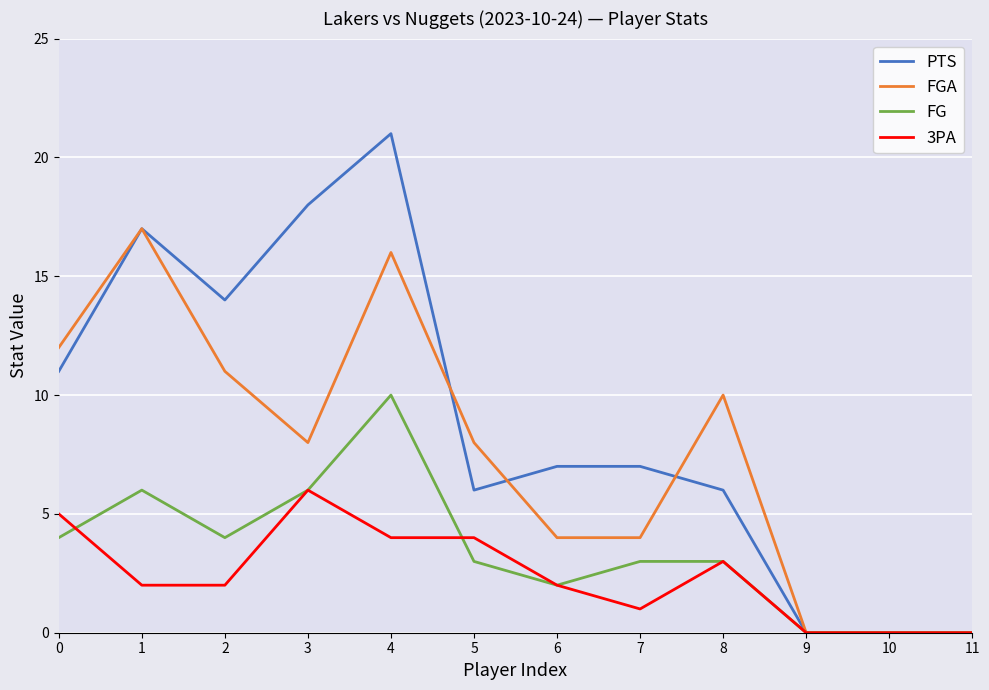

What is the maximum value for PTS?

21